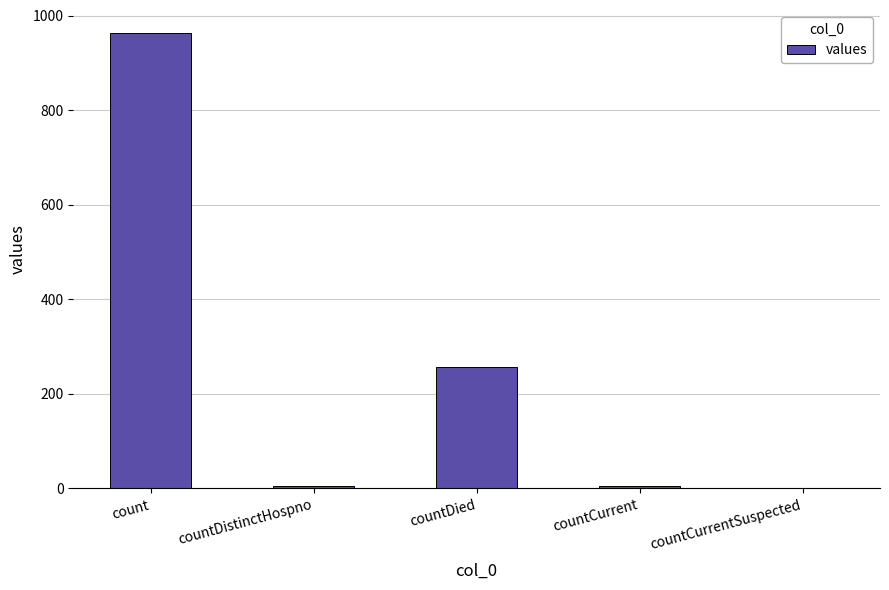

Which has a higher value, count or countCurrent?

count